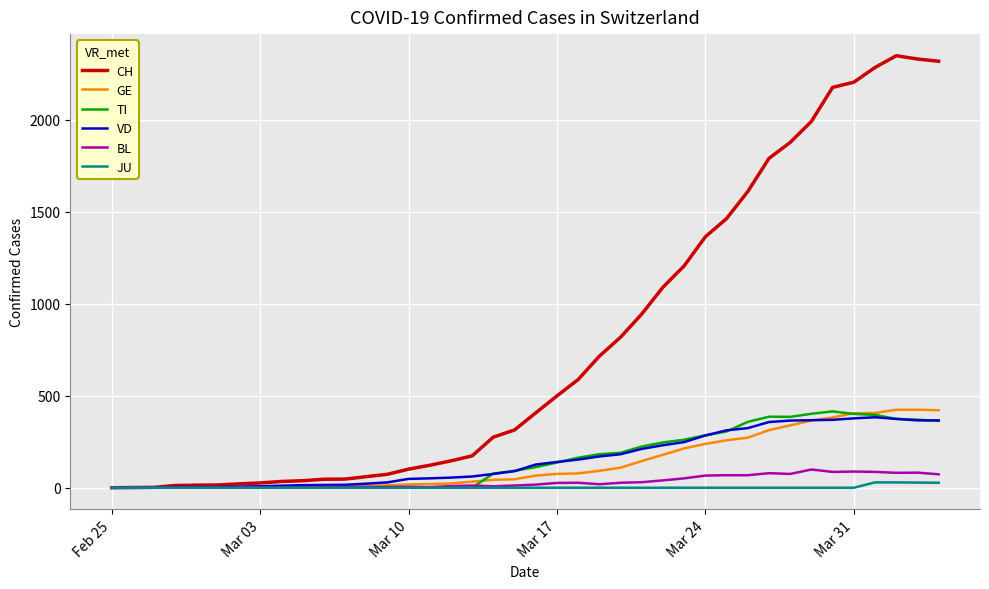

Which series has the largest total across all categories?

CH